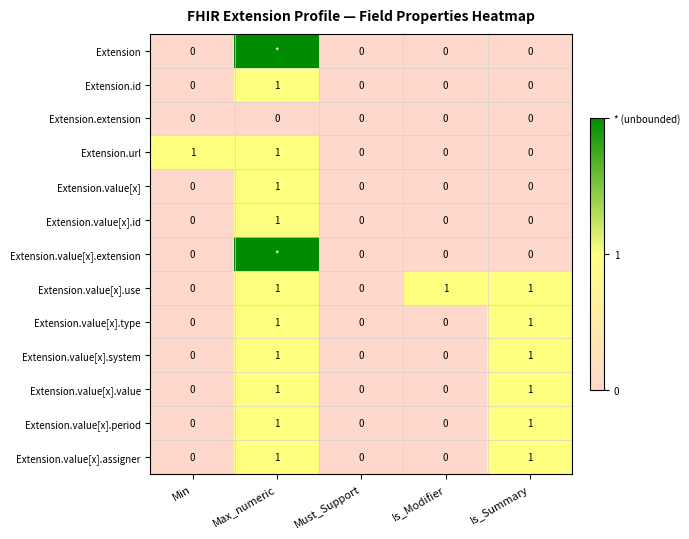

What is the sum of the Extension.value[x].assigner values at Max_numeric and Is_Modifier?

1